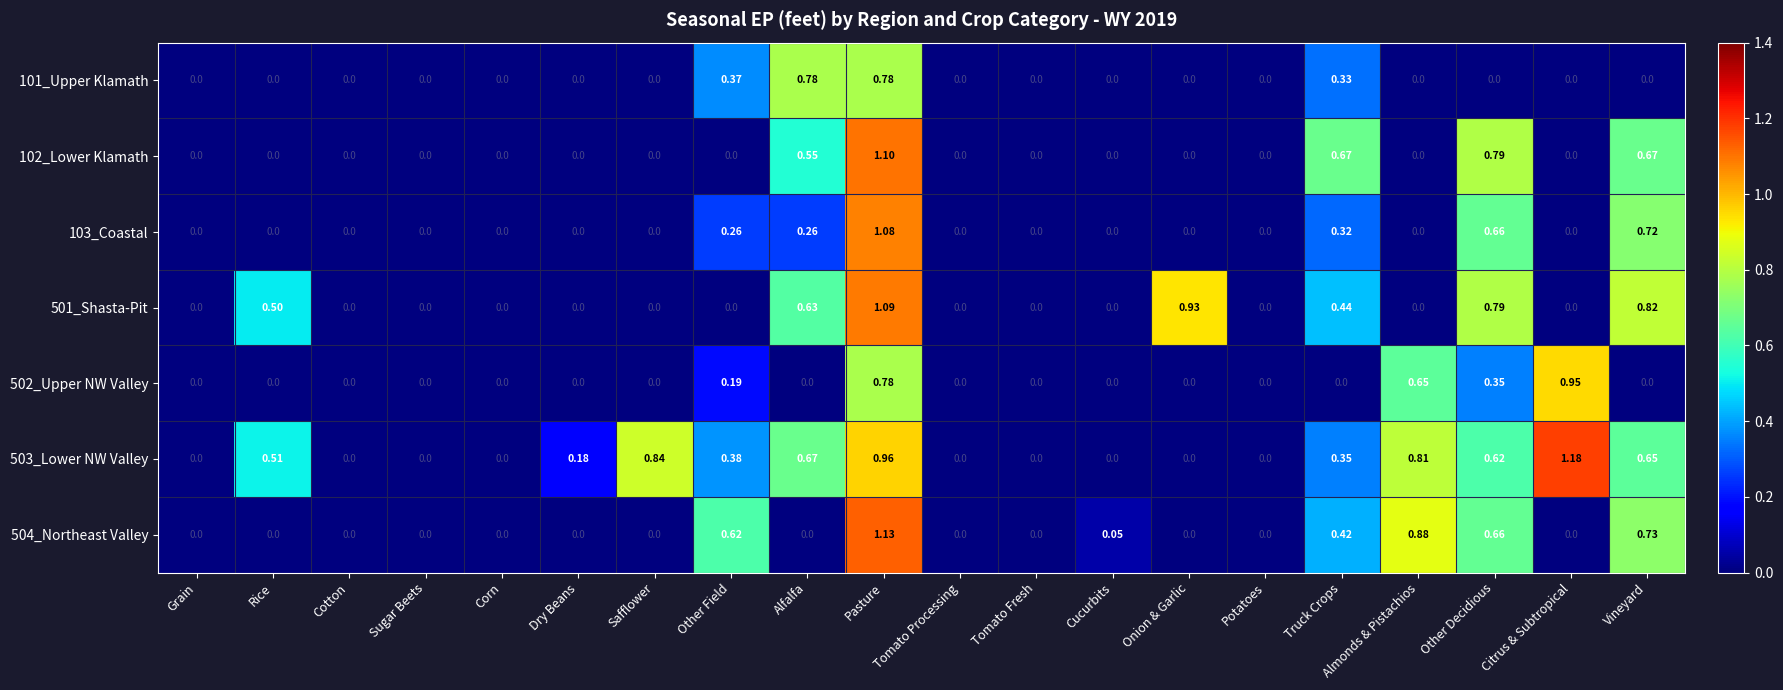

Is the value of 504_Northeast Valley at Cotton greater than the value of 503_Lower NW Valley at Truck Crops?

No